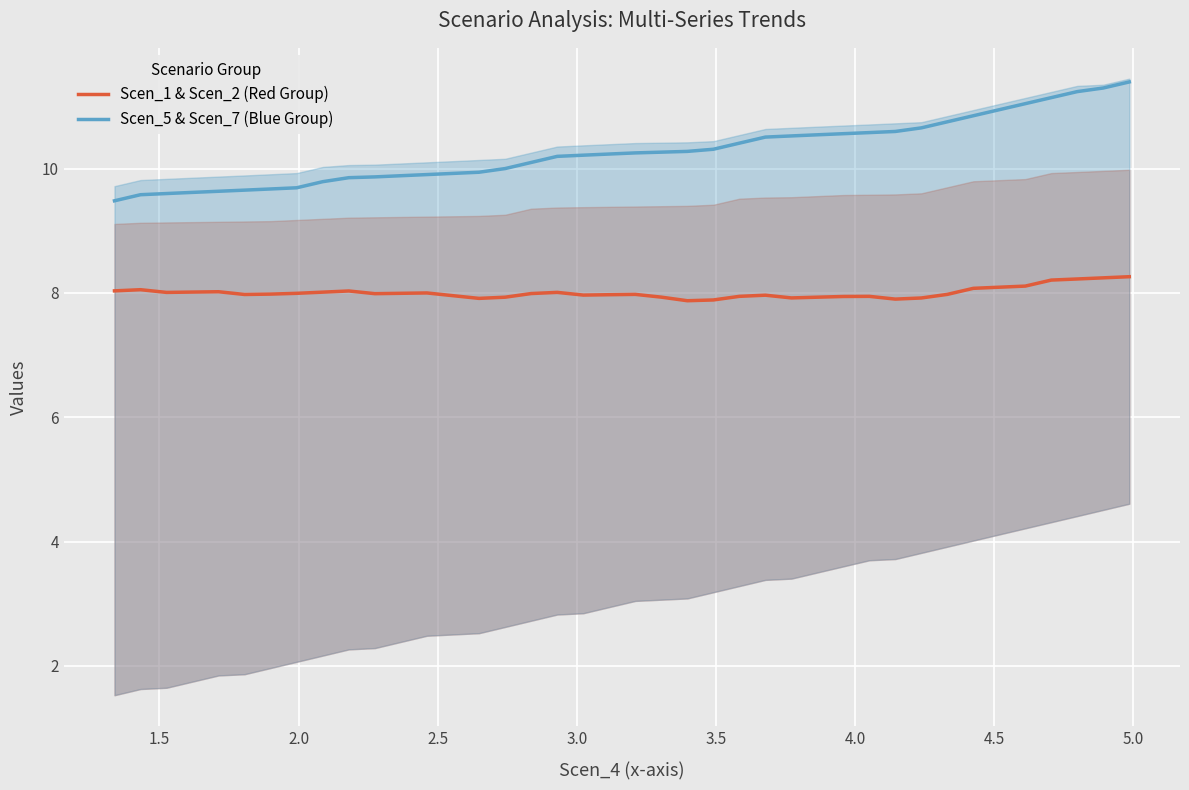

True or false: Scen_1 & Scen_2 (Red Group) and Scen_5 & Scen_7 (Blue Group) cross at least once.

False